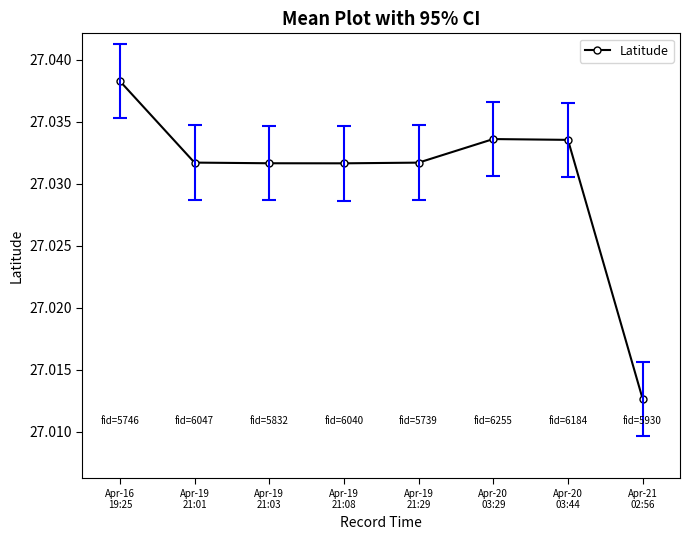

True or false: the data has more than 0 interior local peaks.

True